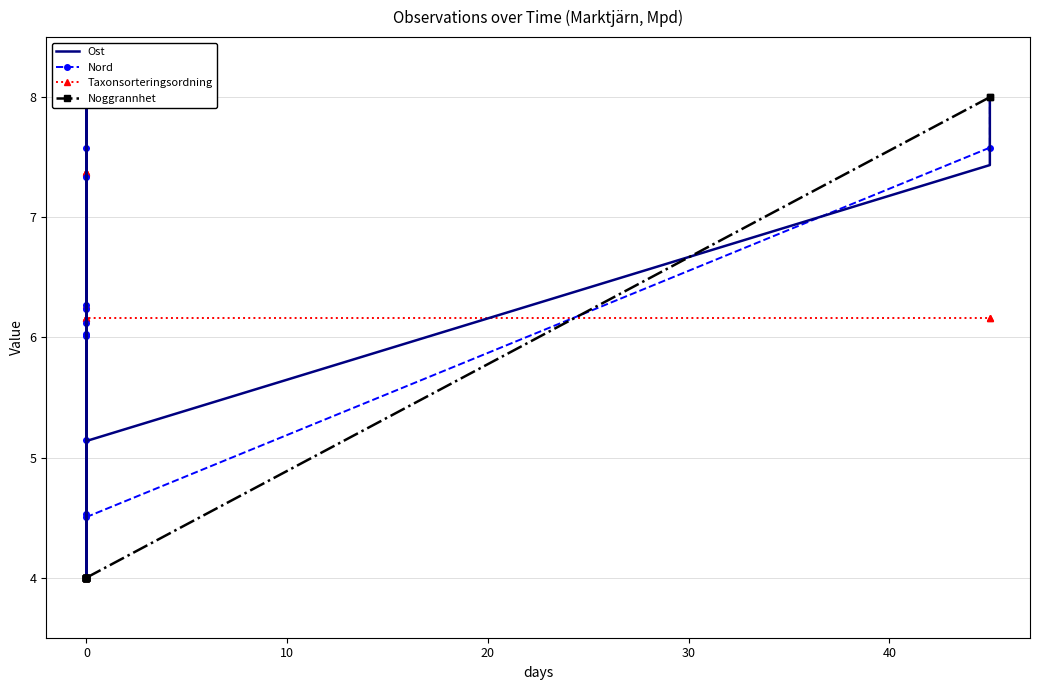

The value of Nord at 8 is 4.1. True or false?

False